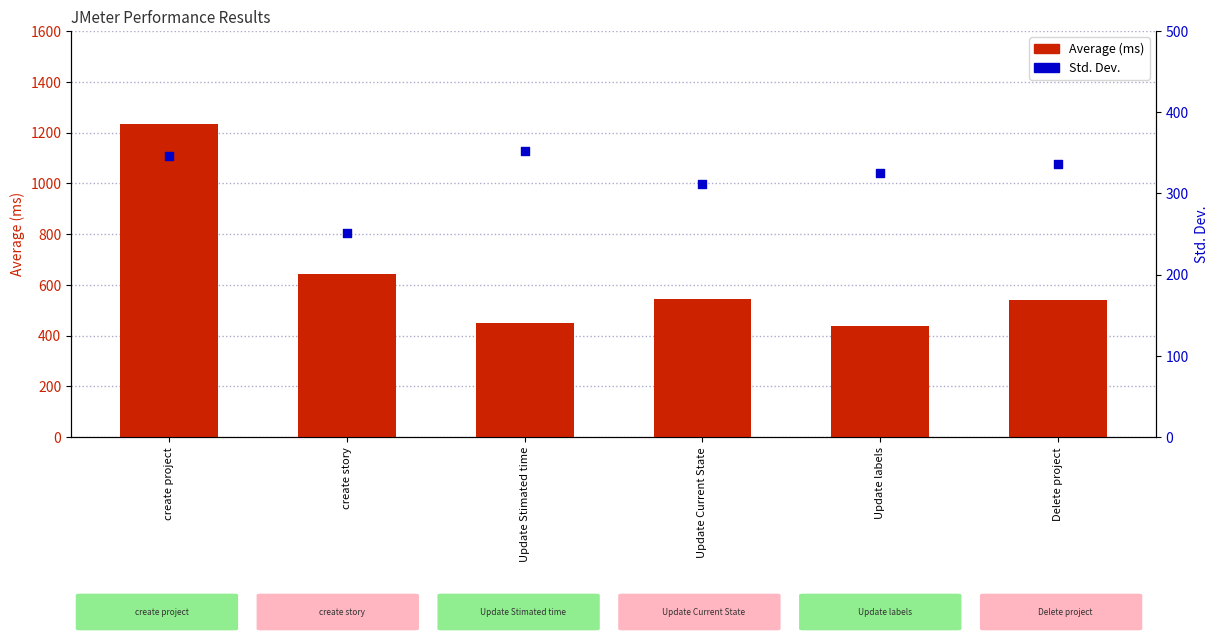

What are all the series names shown in the legend?

Average (ms), Std. Dev.